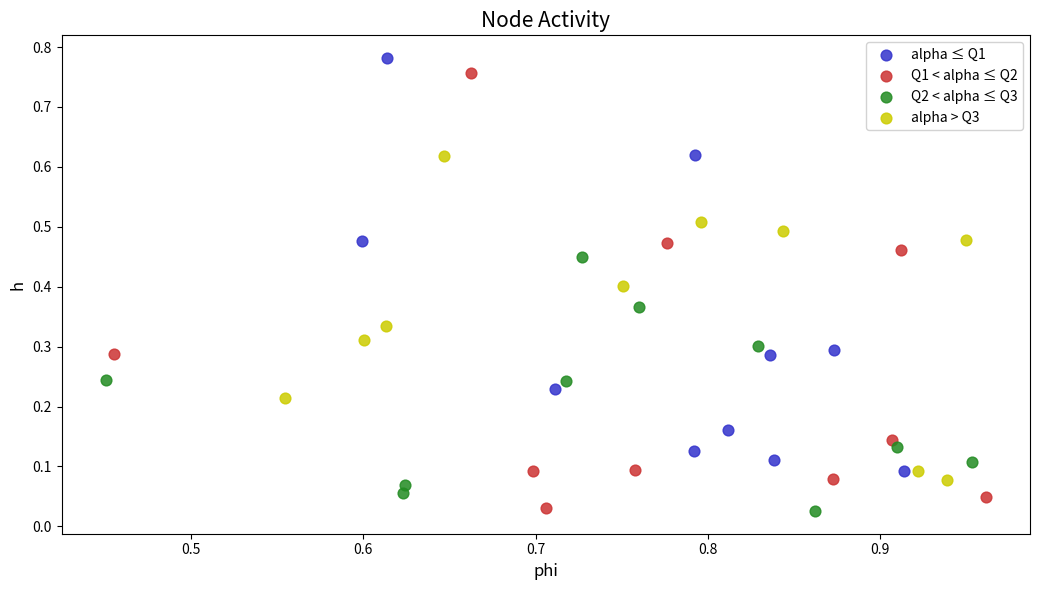

Which series has the widest spread of Y values?

Q1 < alpha ≤ Q2